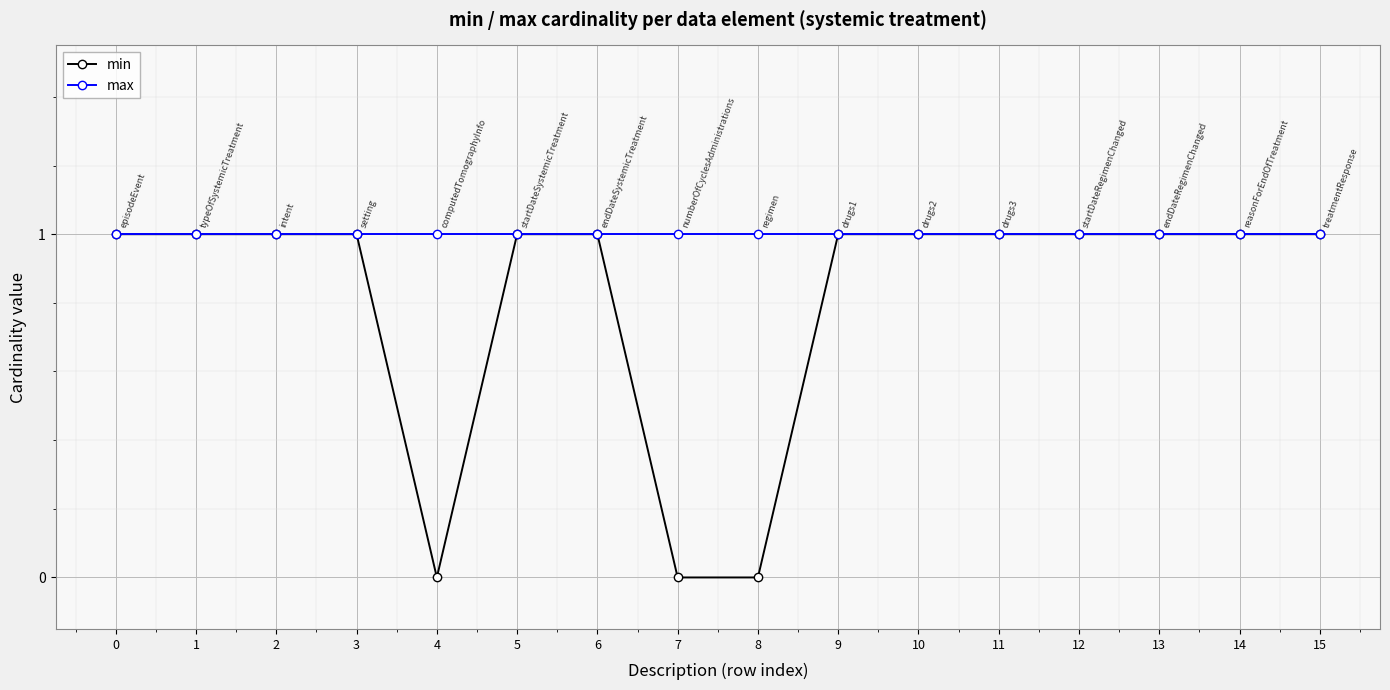

How many lines are shown in the chart?

2